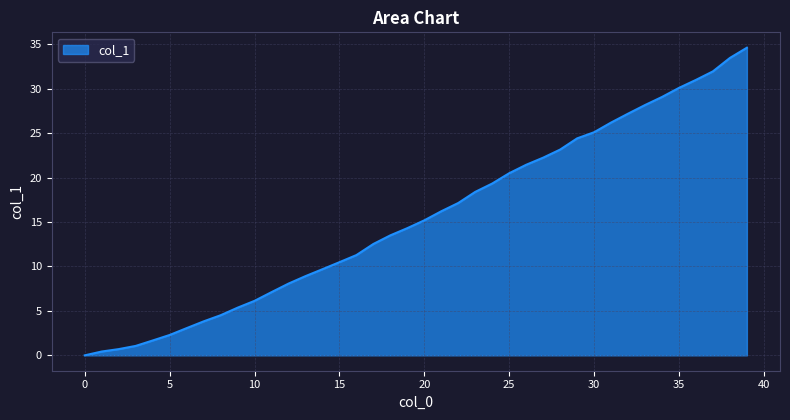

What is the maximum value shown in the chart?

34.6